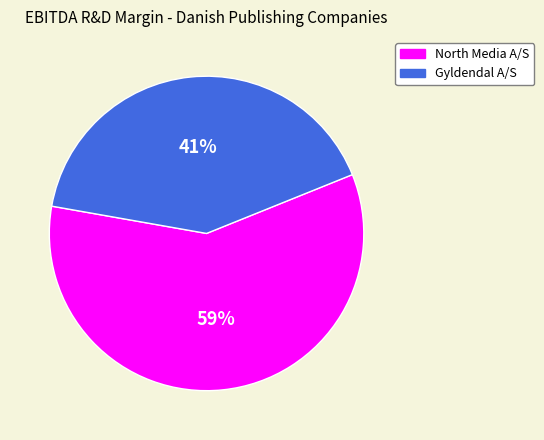

To the nearest percent, what is the difference between the largest and smallest slice percentages?

18%